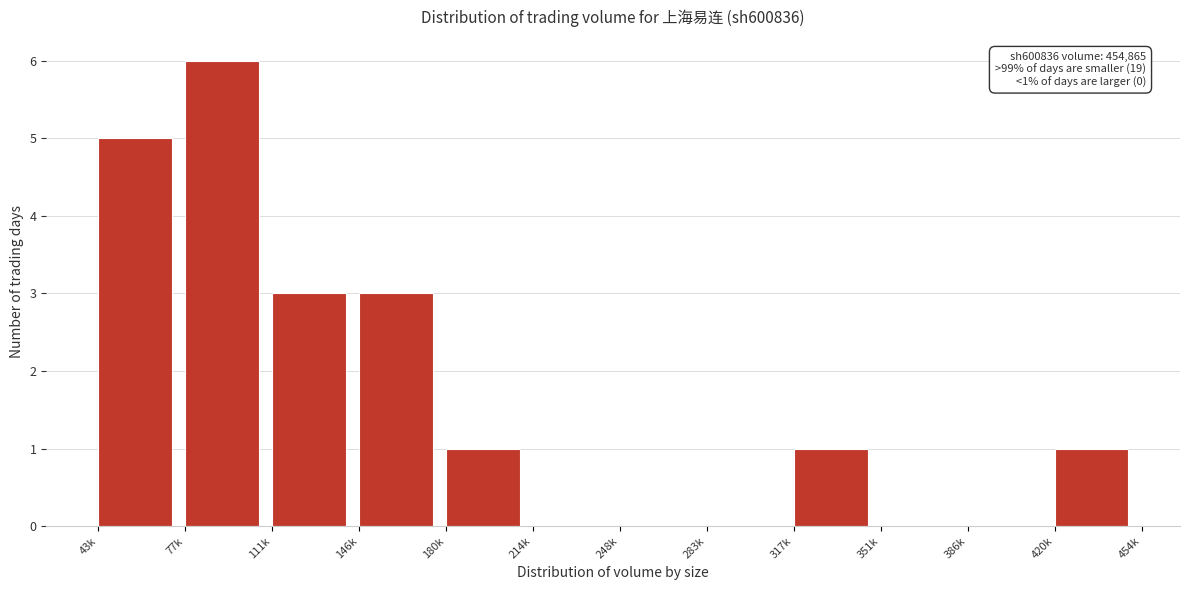

Reading left to right, what are all the values shown in this chart?

43k=5	77k=6	111k=3	146k=3	180k=1	214k=0	248k=0	283k=0	317k=1	351k=0	386k=0	420k=1